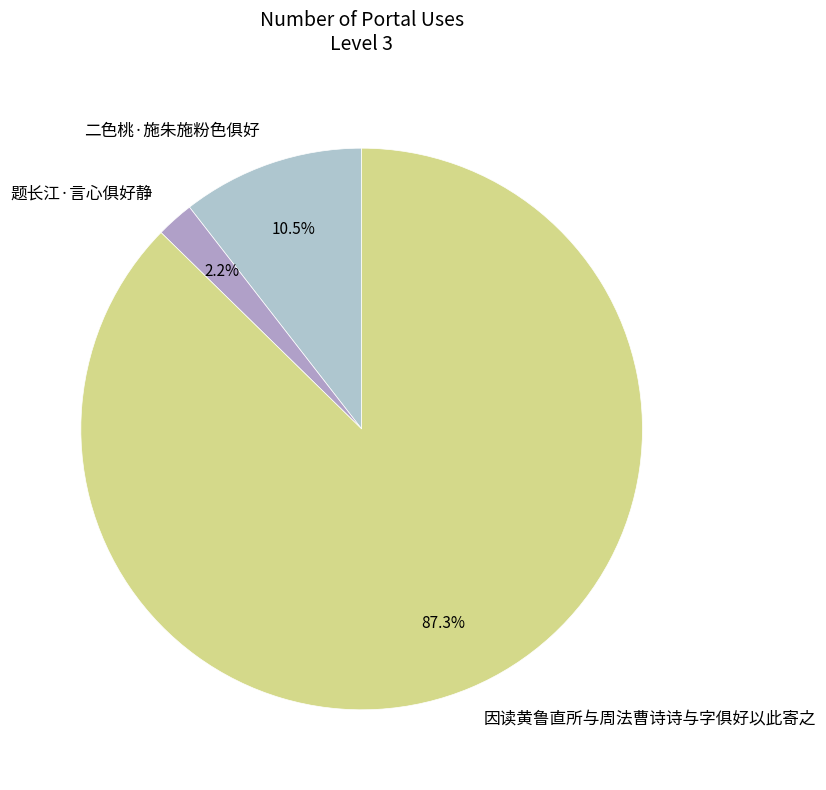

To the nearest percent, what is the difference between the largest and smallest slice percentages?

85%